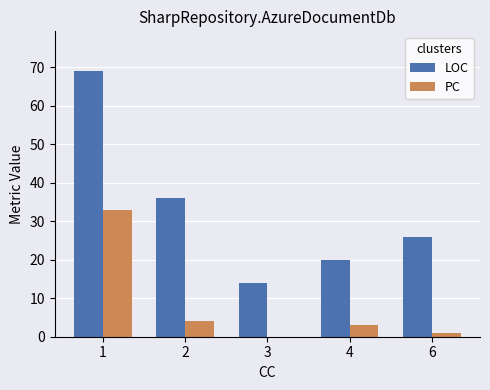

True or false: LOC has a value of 20 at 4.

True